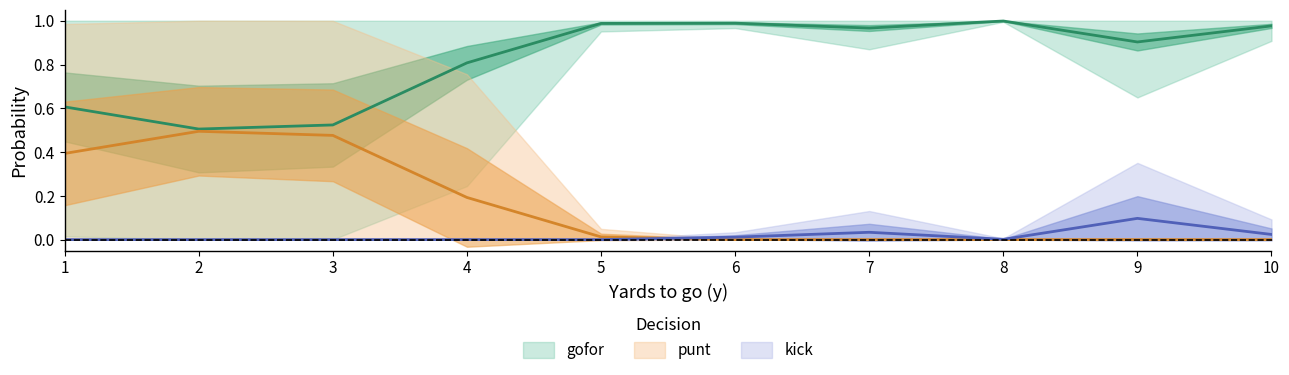

True or false: kick and gofor intersect in this chart.

False